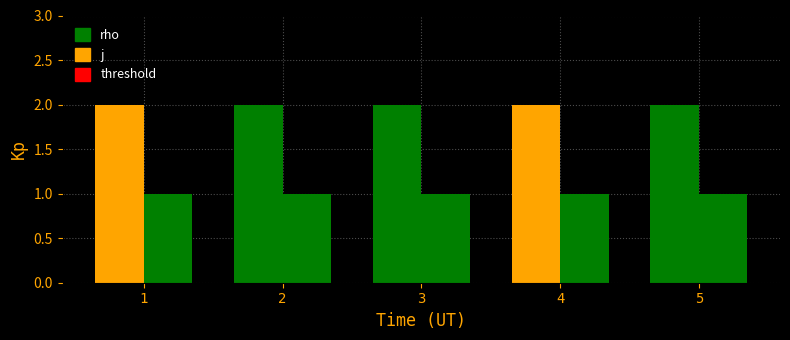

How many data points does each series have?

5